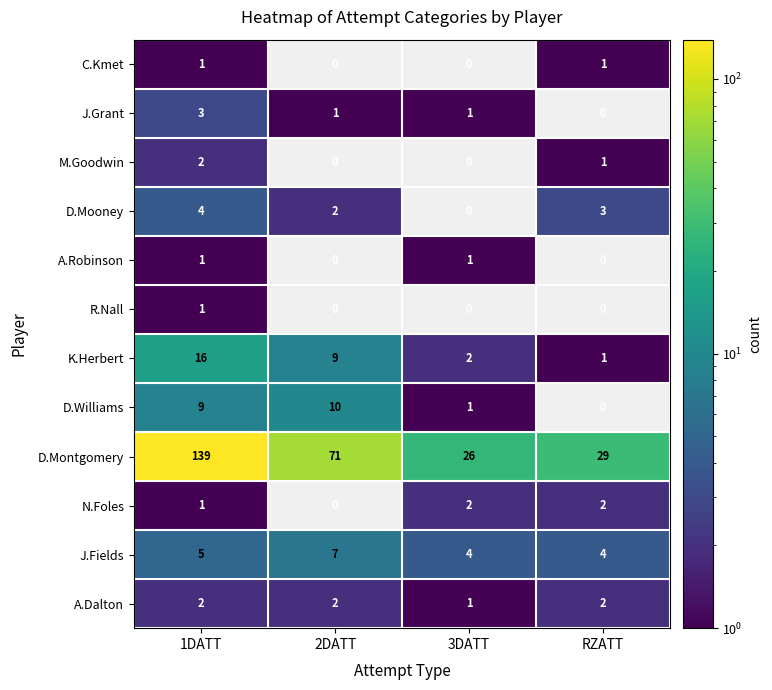

Is it true that N.Foles equals 0 at 2DATT?

True